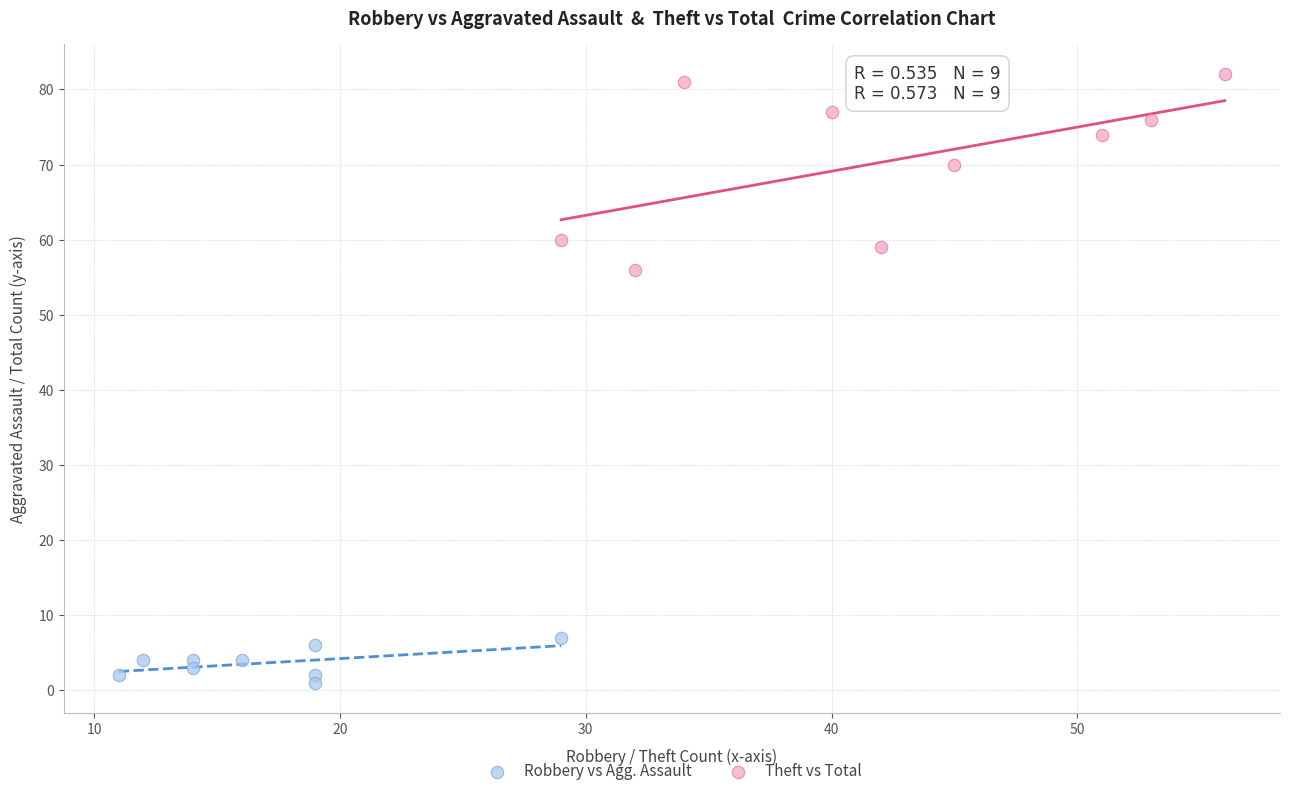

What are all the series names shown in the legend?

Robbery vs Agg. Assault, Theft vs Total